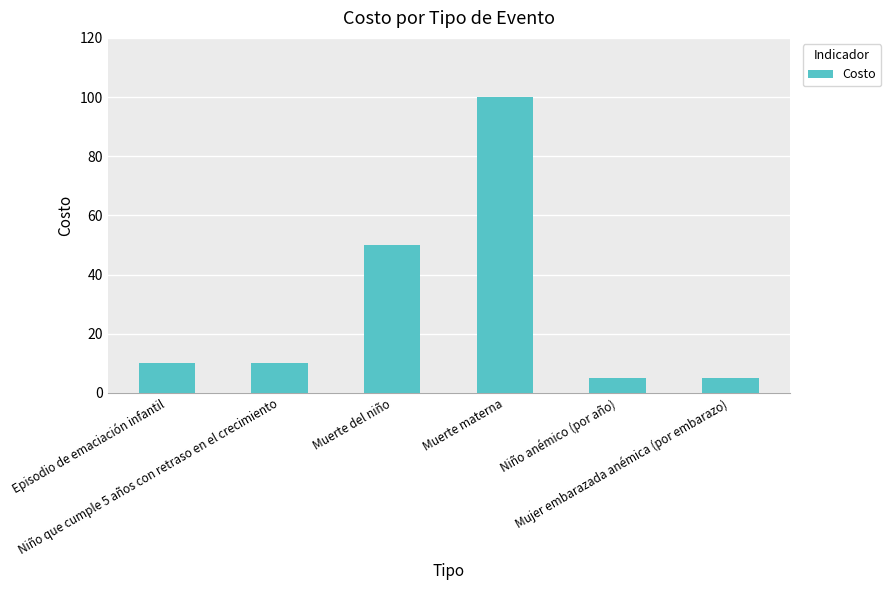

How many categories are shown in the chart?

6